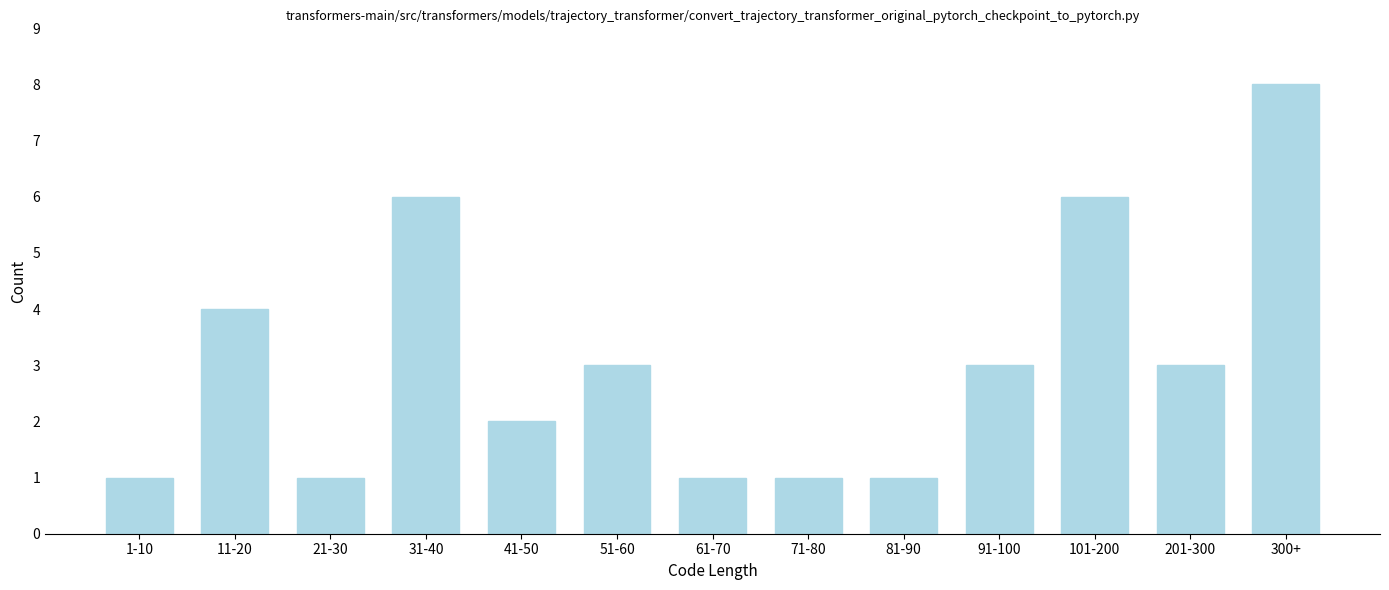

Reading right to left, list all the values displayed in this chart.

8	3	6	3	1	1	1	3	2	6	1	4	1